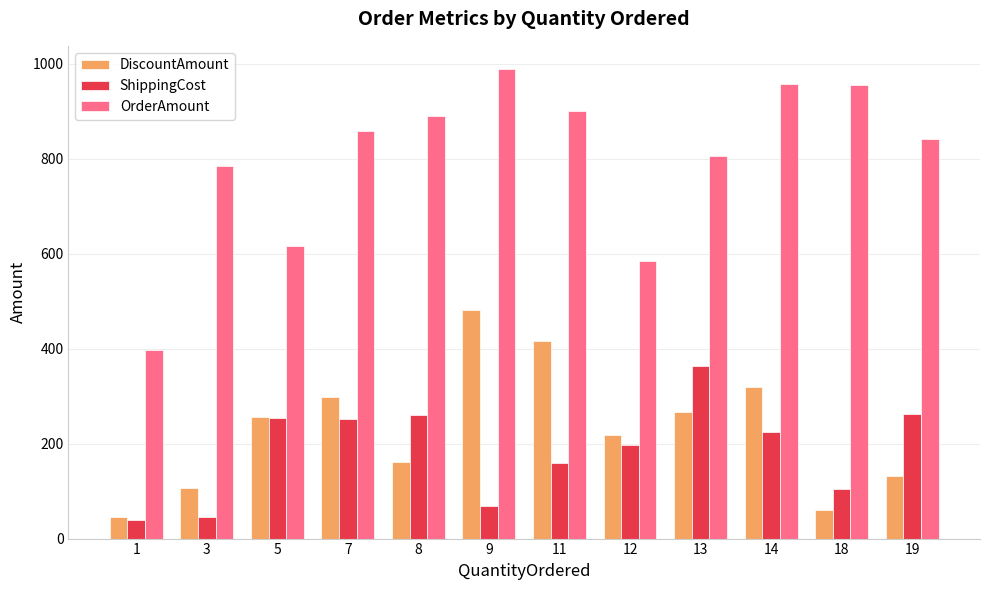

Does the chart contain any negative values?

No